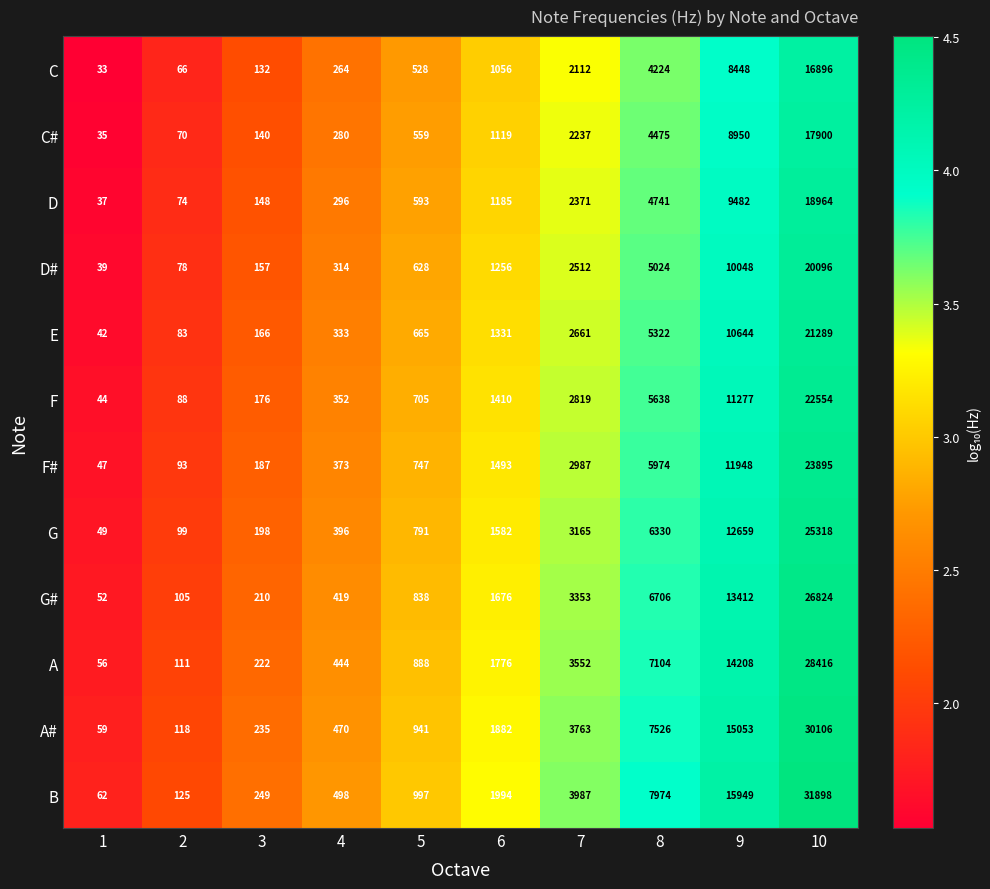

At which category is the sum across all series the highest?

10